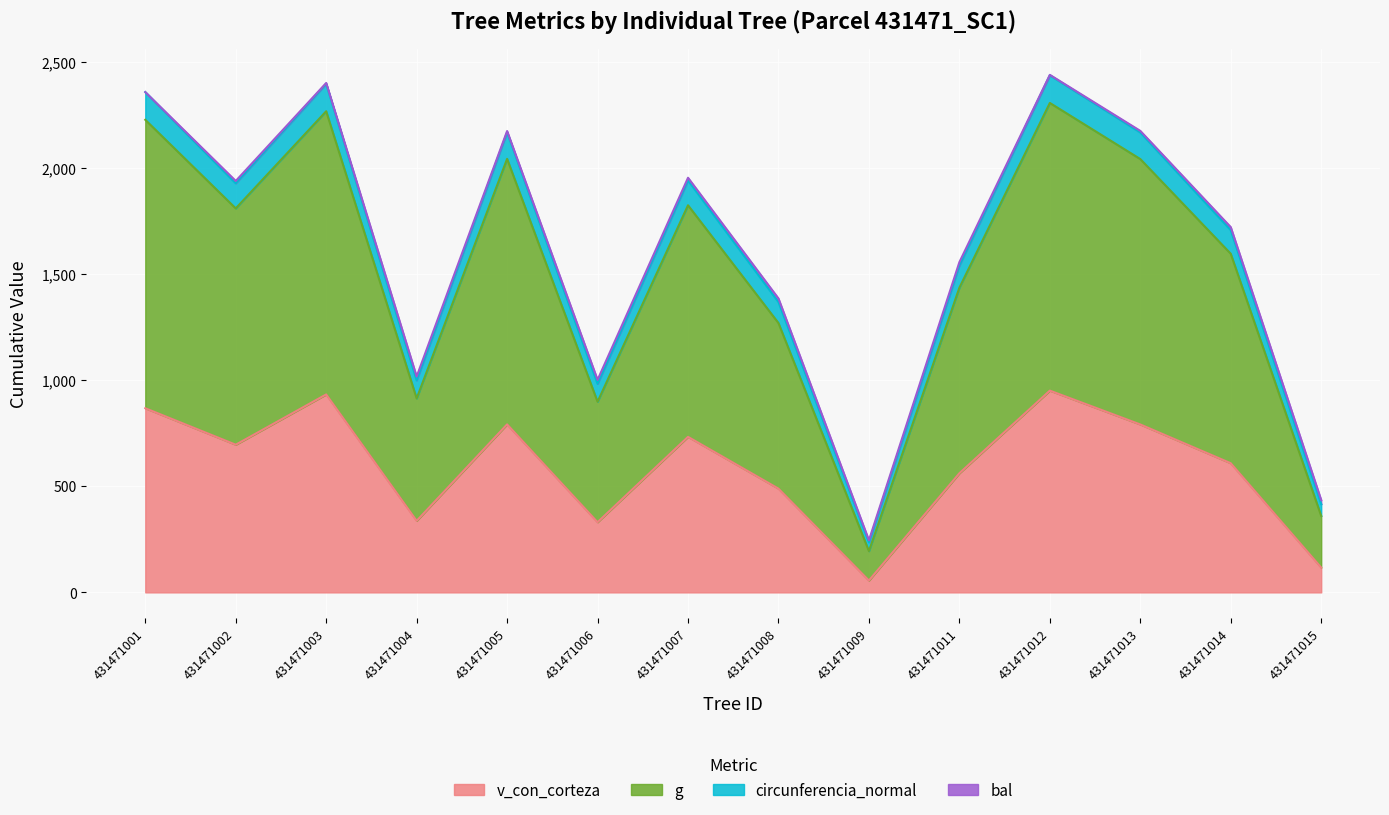

Does the chart display data point markers on the line(s)?

No